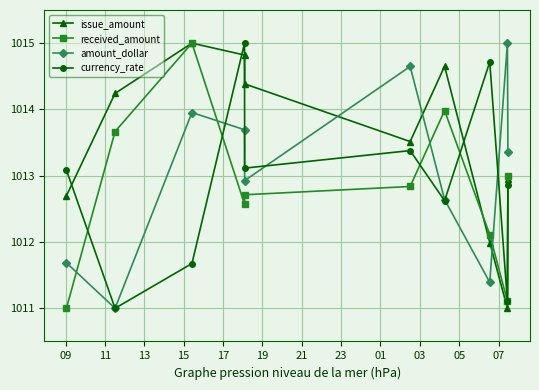

True or false: received_amount has more than 2 points higher than both neighbors.

False